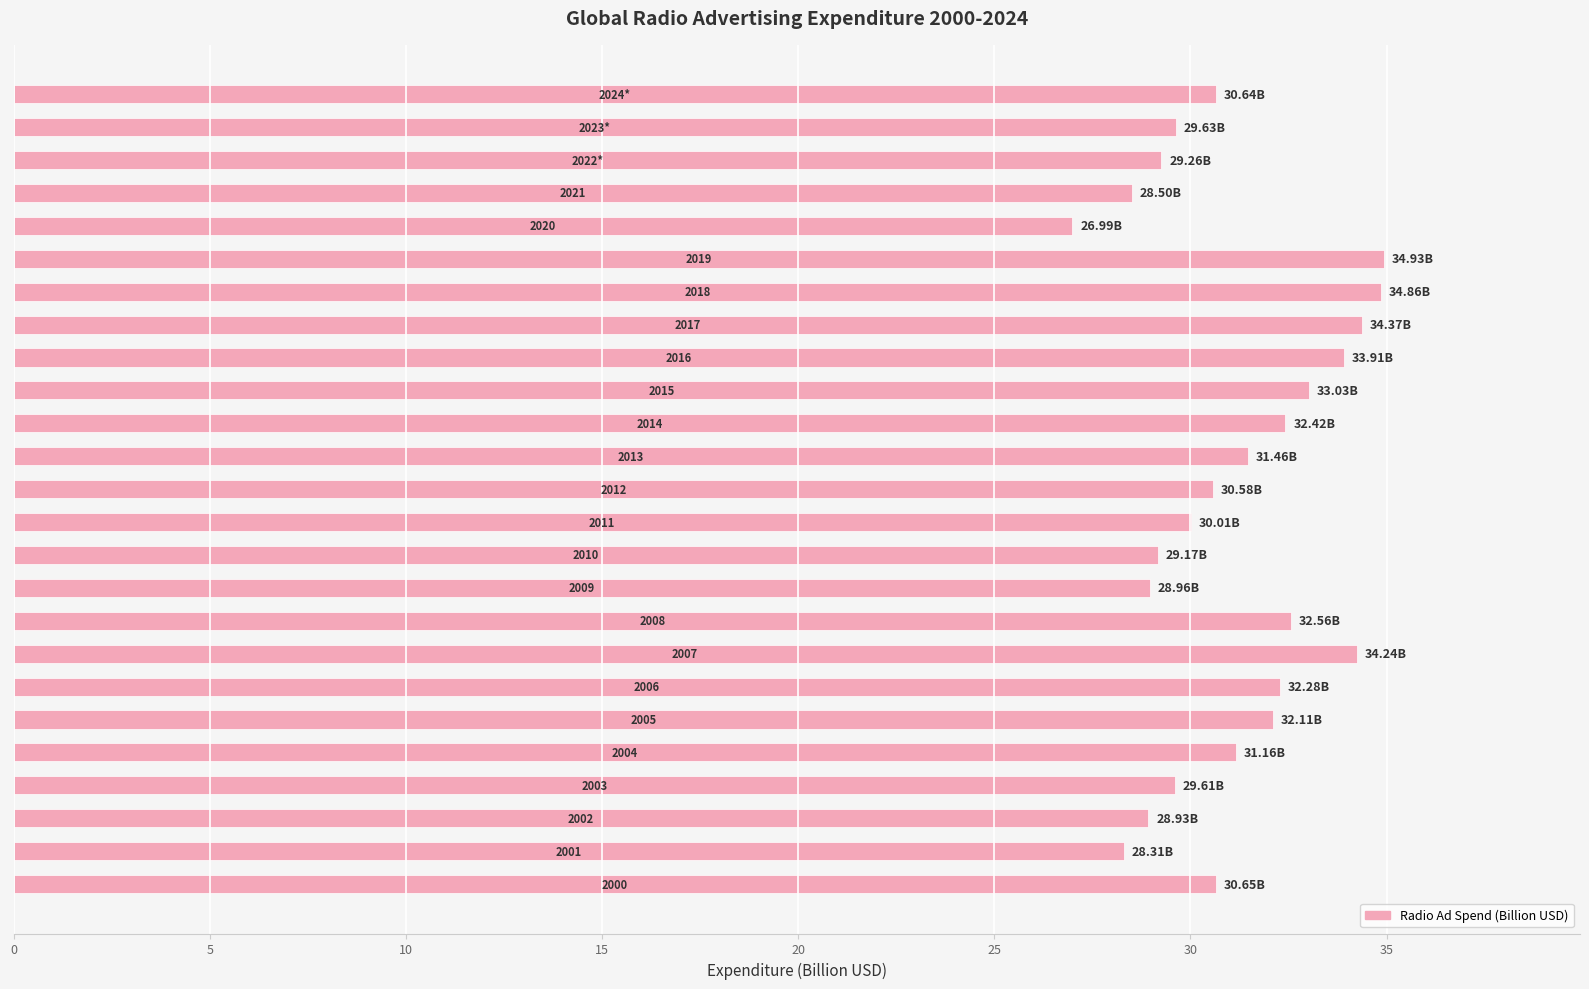

Are the bars horizontal?

Yes